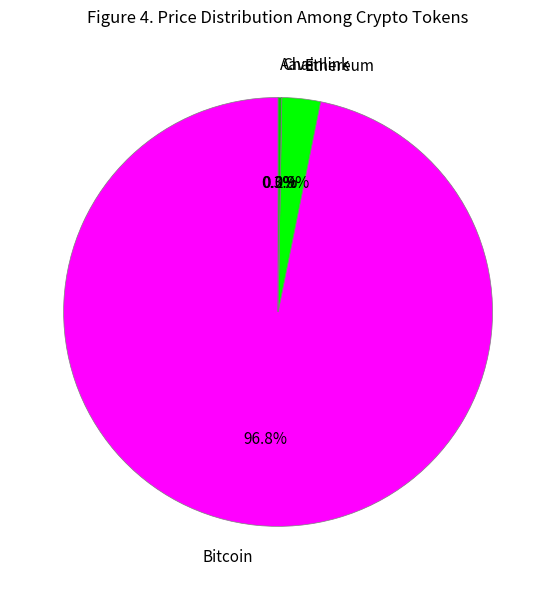

Is it true that Ethereum is 17% of the pie?

False